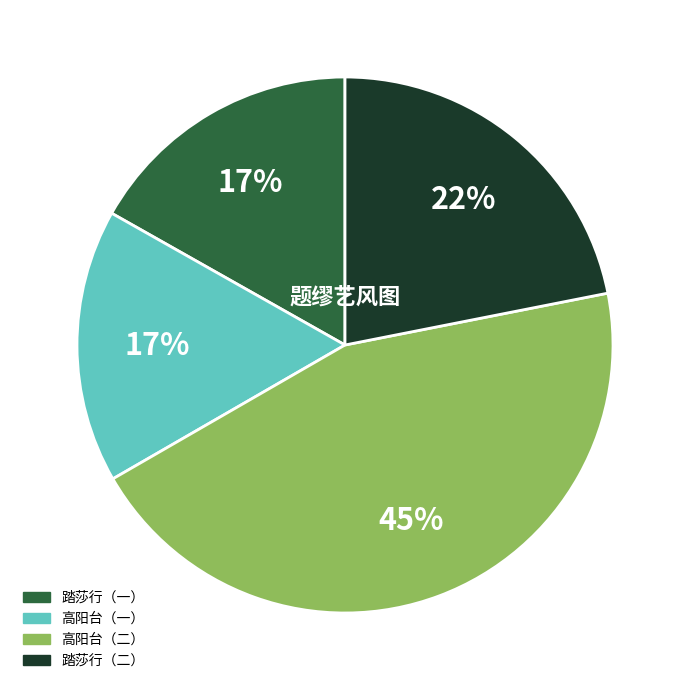

How many slices are in this pie chart?

4